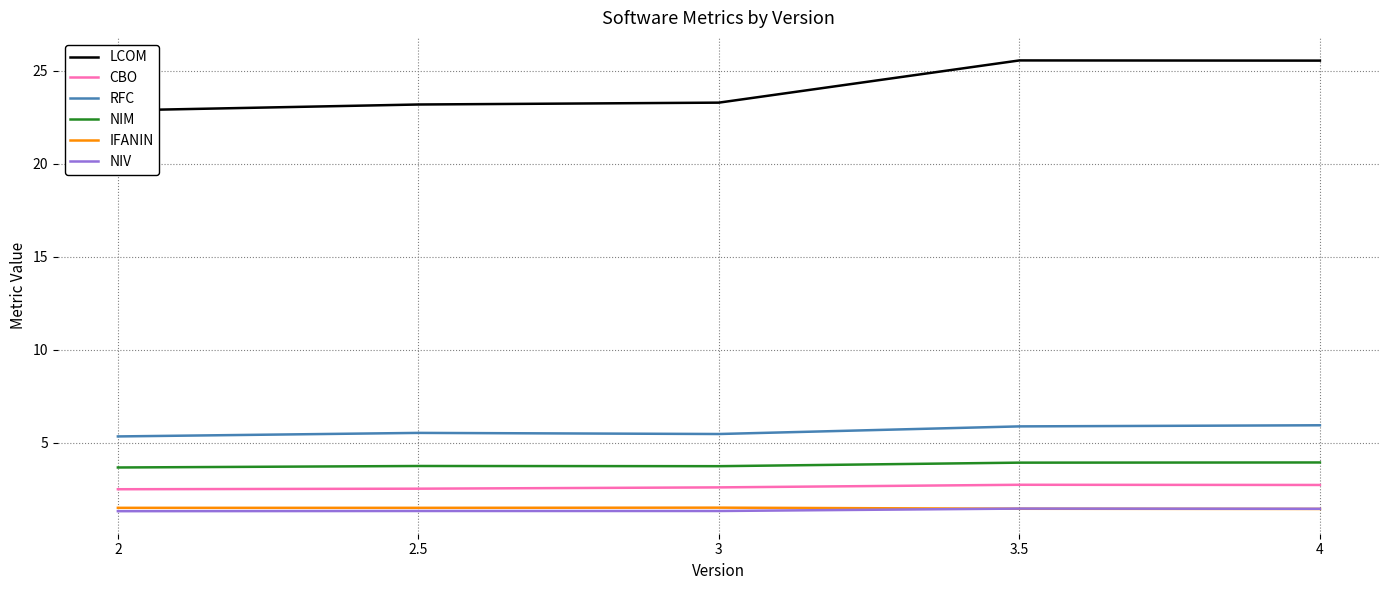

Reading left to right, what are all the values shown in this chart?

LCOM: 2=22.9	2.5=23.2	3=23.3	3.5=25.6	4=25.6
CBO: 2=2.5	2.5=2.5	3=2.6	3.5=2.7	4=2.7
RFC: 2=5.3	2.5=5.5	3=5.5	3.5=5.9	4=5.9
NIM: 2=3.7	2.5=3.8	3=3.7	3.5=3.9	4=3.9
IFANIN: 2=1.5	2.5=1.5	3=1.5	3.5=1.4	4=1.4
NIV: 2=1.3	2.5=1.3	3=1.3	3.5=1.5	4=1.4